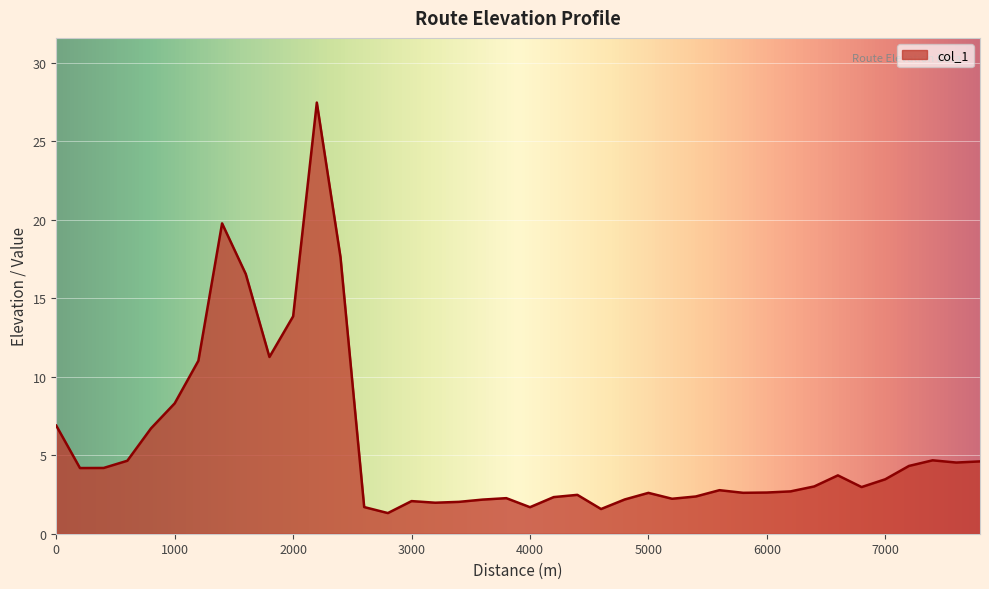

What is the difference between the maximum and minimum values?

26.1